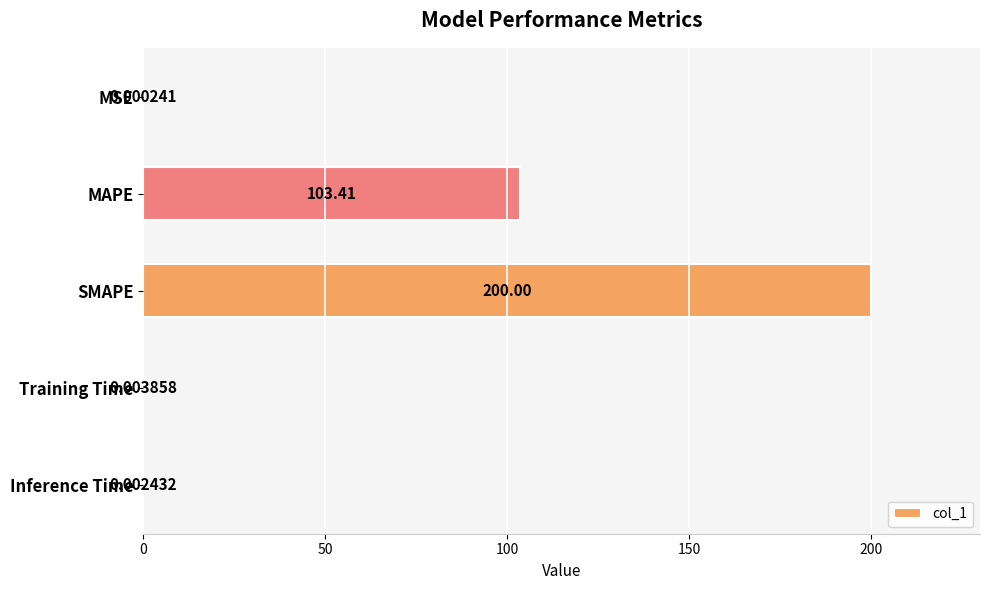

What is the sum of the values at SMAPE and MSE?

200.0